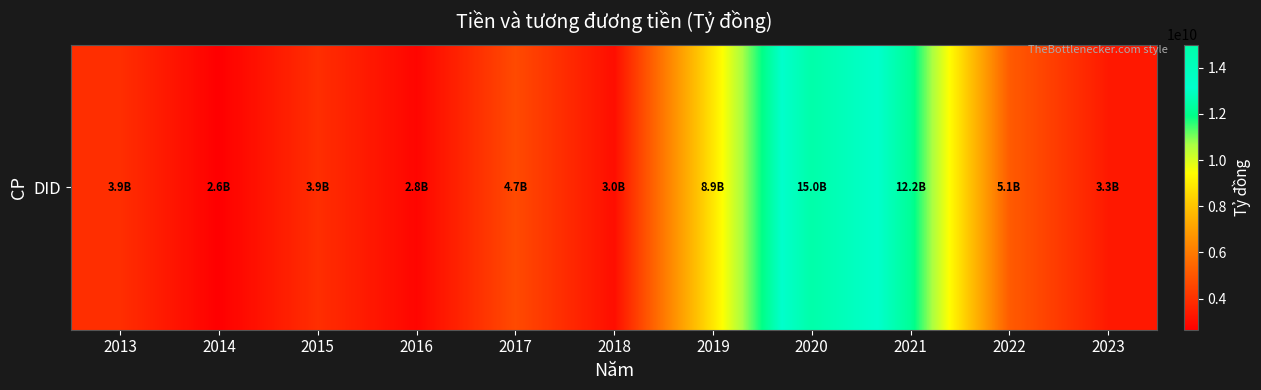

Reading left to right, list all the values displayed in this chart.

2013=3922009496	2014=2649509273	2015=3913377705	2016=2808473263	2017=4687259106	2018=3035434795	2019=8858799911	2020=15002825976	2021=12206055487	2022=5148962865	2023=3347673111